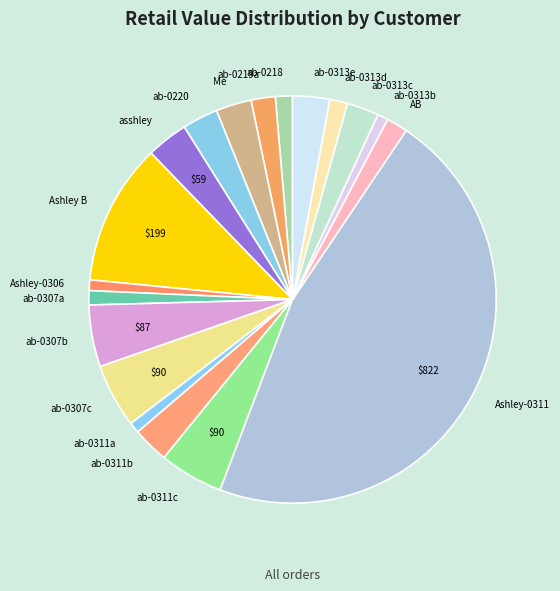

What is the ratio of the value at ab-0307a to the value at ab-0311b?

0.4